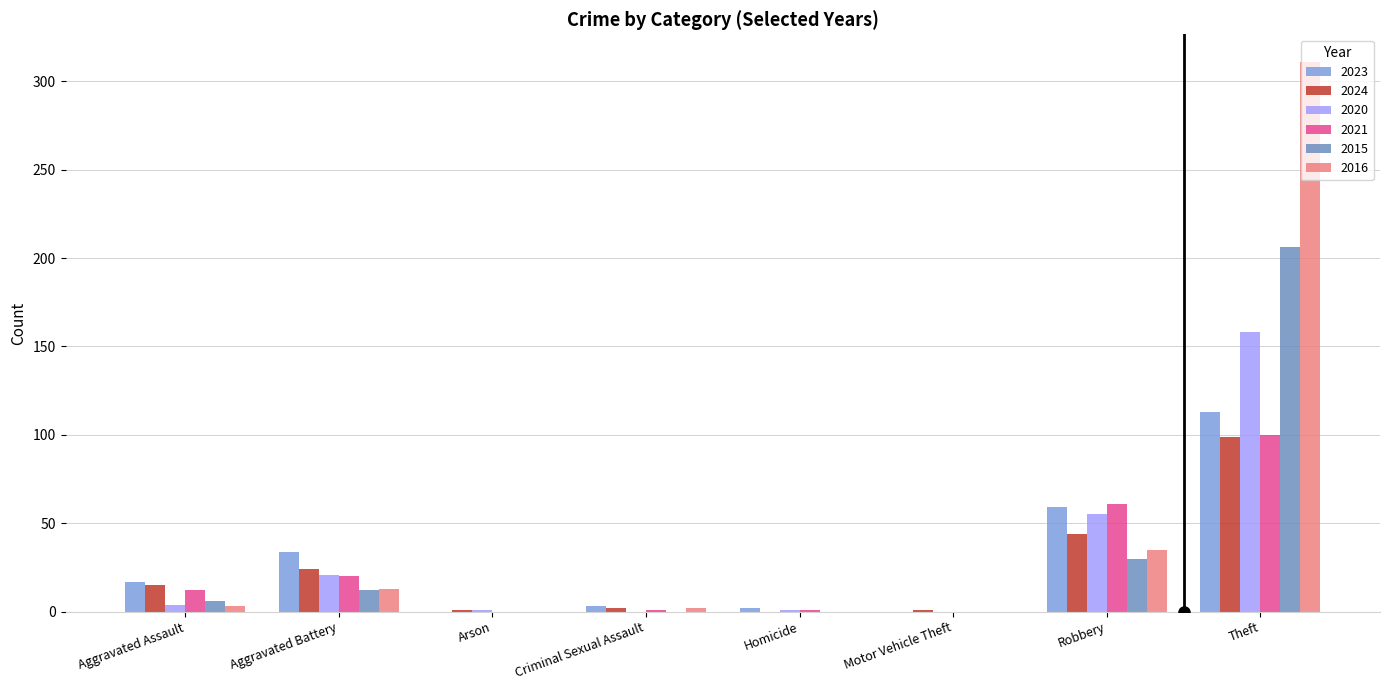

At Motor Vehicle Theft, list the series in order from largest to smallest.

2024, 2023, 2020, 2021, 2015, 2016